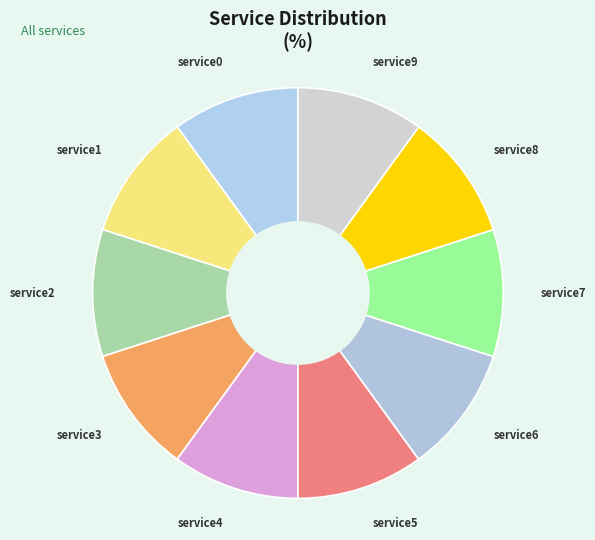

Do service5 and service6 together represent more than half of the pie?

No